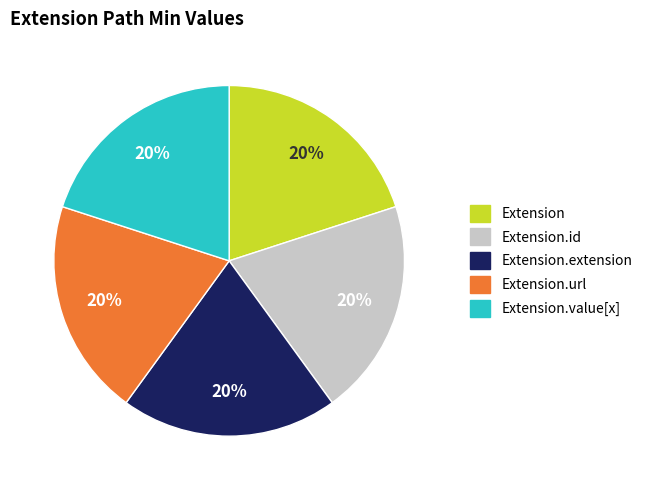

How many segments does this pie chart have?

5